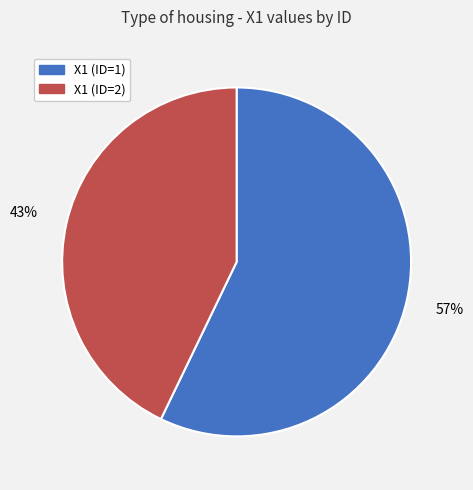

To the nearest percent, what portion does X1 (ID=2) represent?

43%